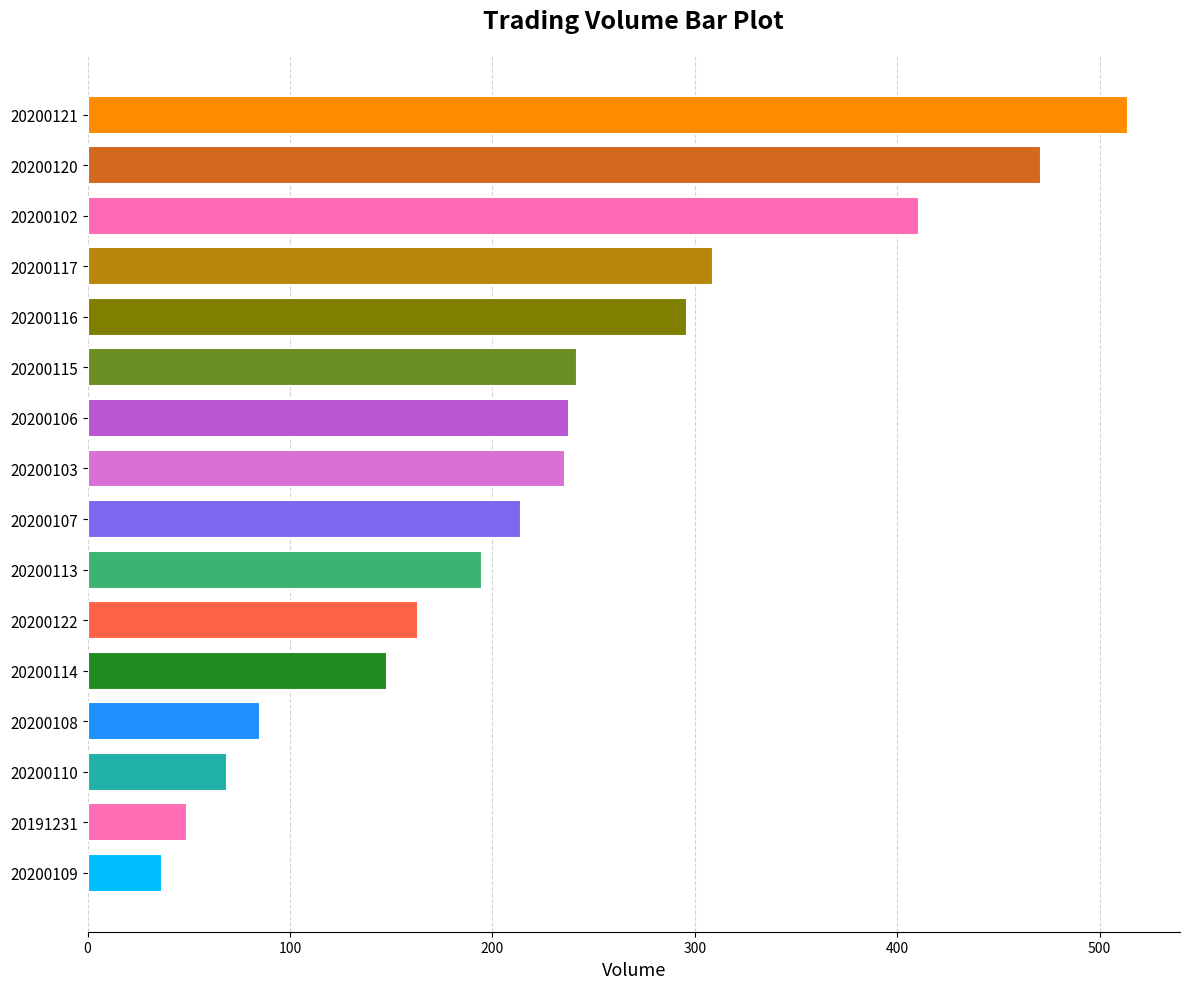

Does the chart contain any negative values?

No